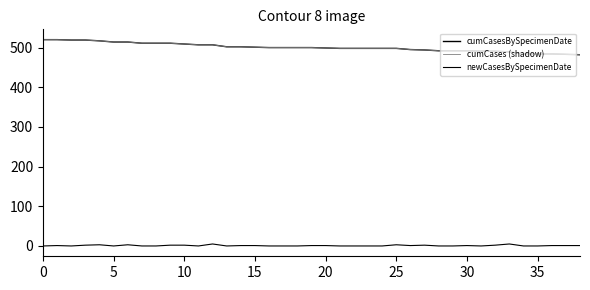

True or false: cumCases (shadow) and cumCasesBySpecimenDate cross at least once.

False